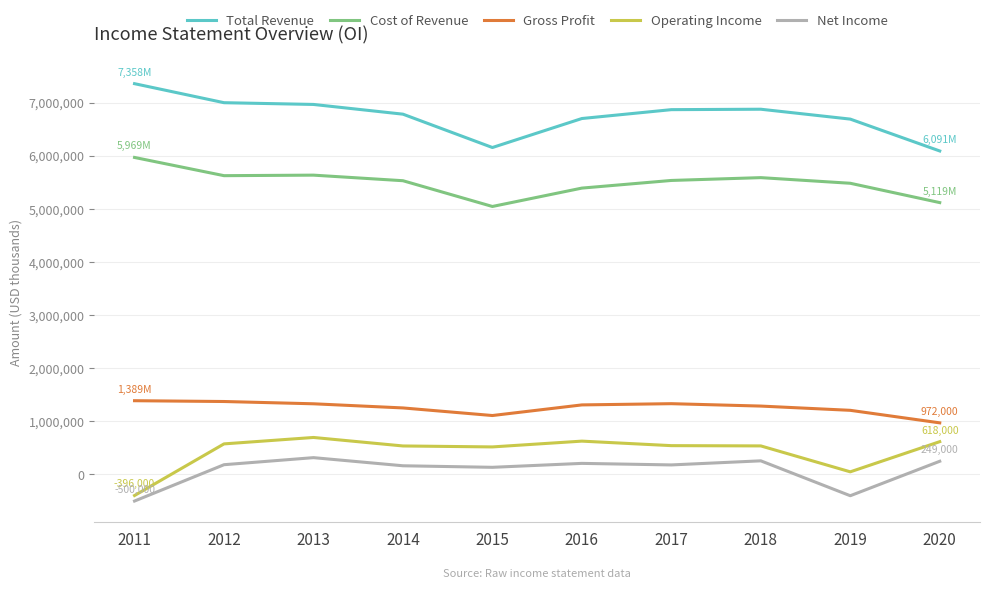

True or false: Gross Profit and Total Revenue cross at least once.

False